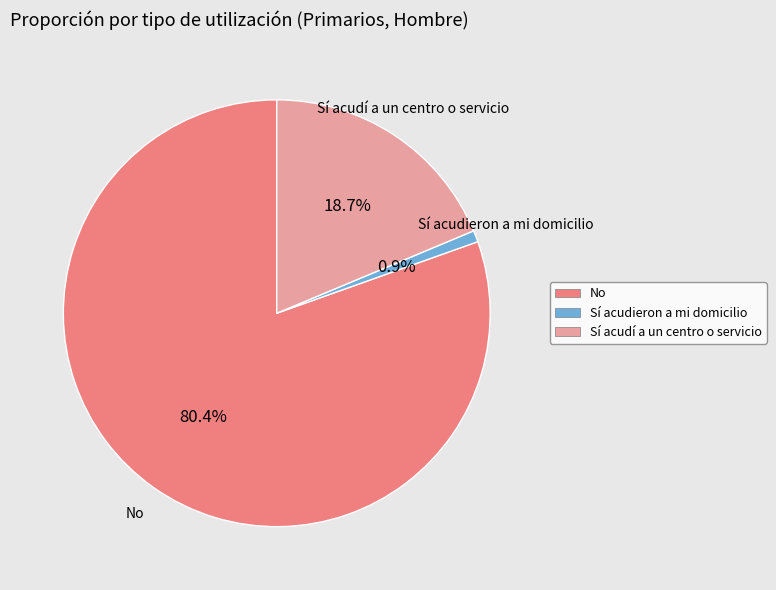

Which category has the biggest portion of the pie?

No